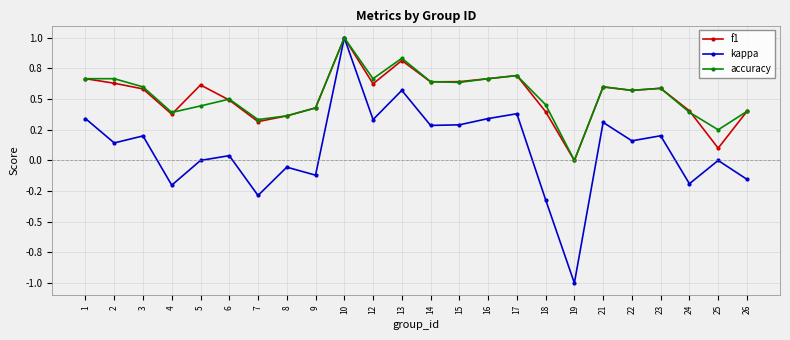

What is the value of the accuracy point at the 17th from the left?

0.5